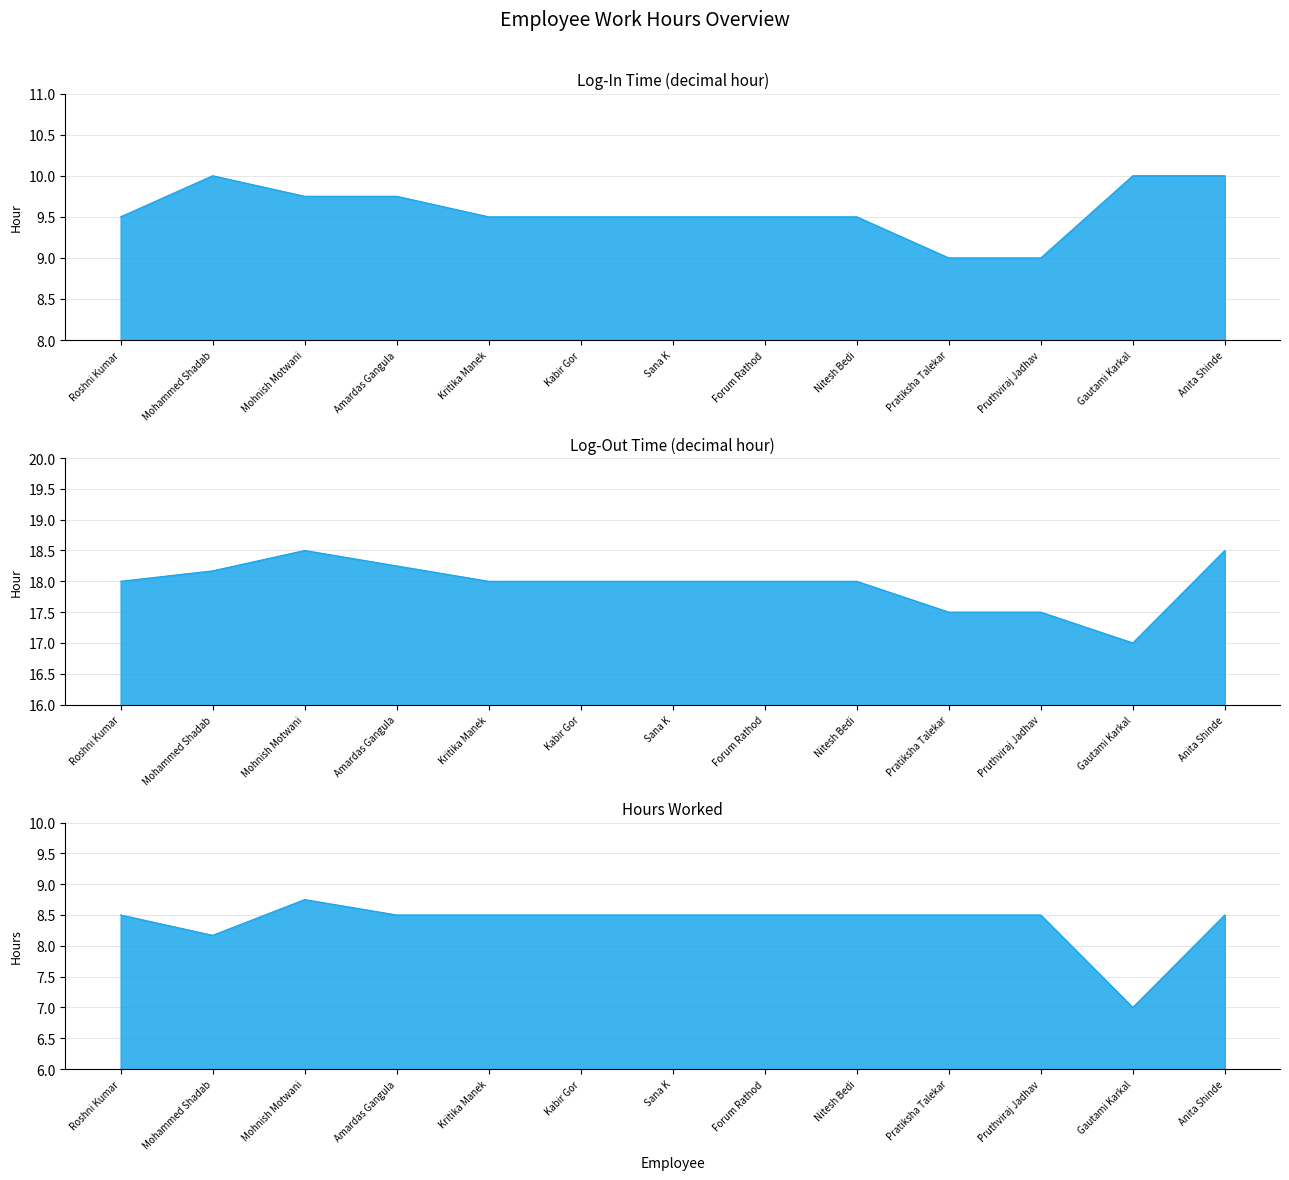

The chart shows a value of 14.9 at Kabir Gor. True or false?

False